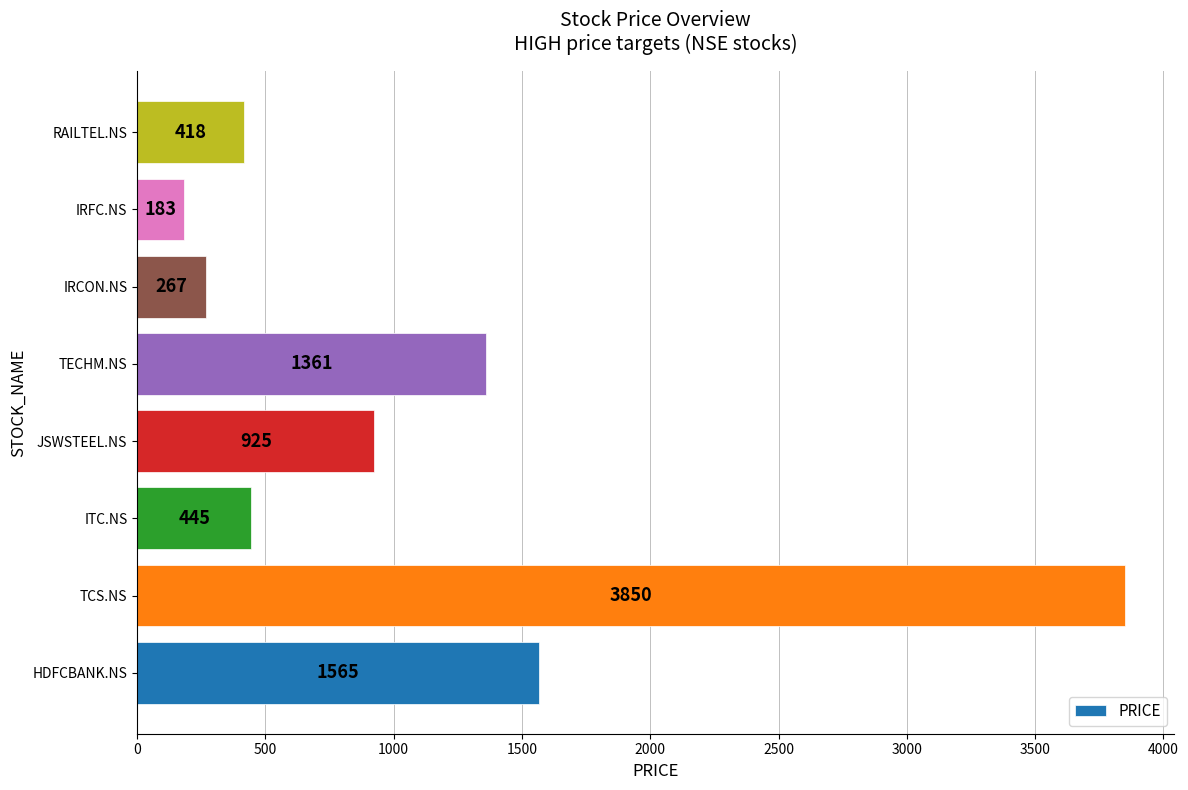

Is it true that the value at JSWSTEEL.NS is 925?

True